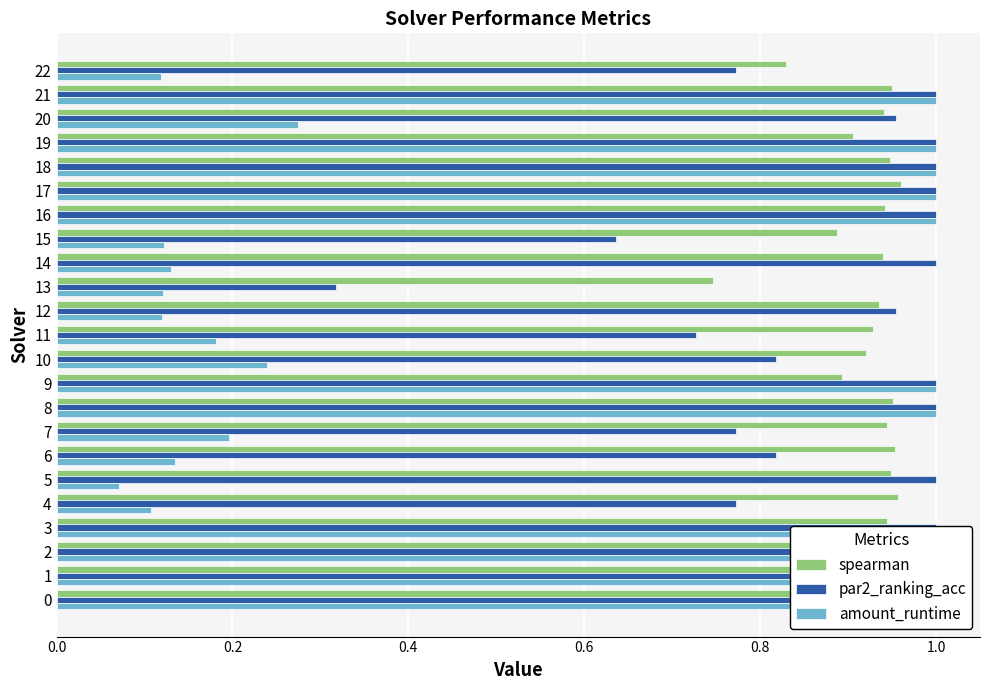

The value of spearman at 7 is 0.4. True or false?

False